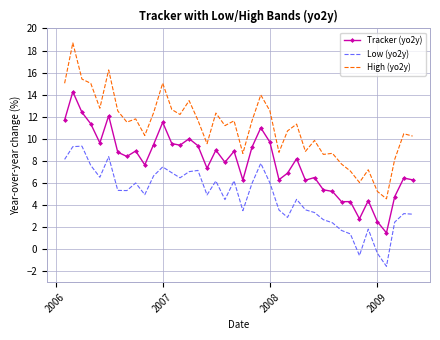

True or false: Tracker (yo2y) and Low (yo2y) cross at least once.

False